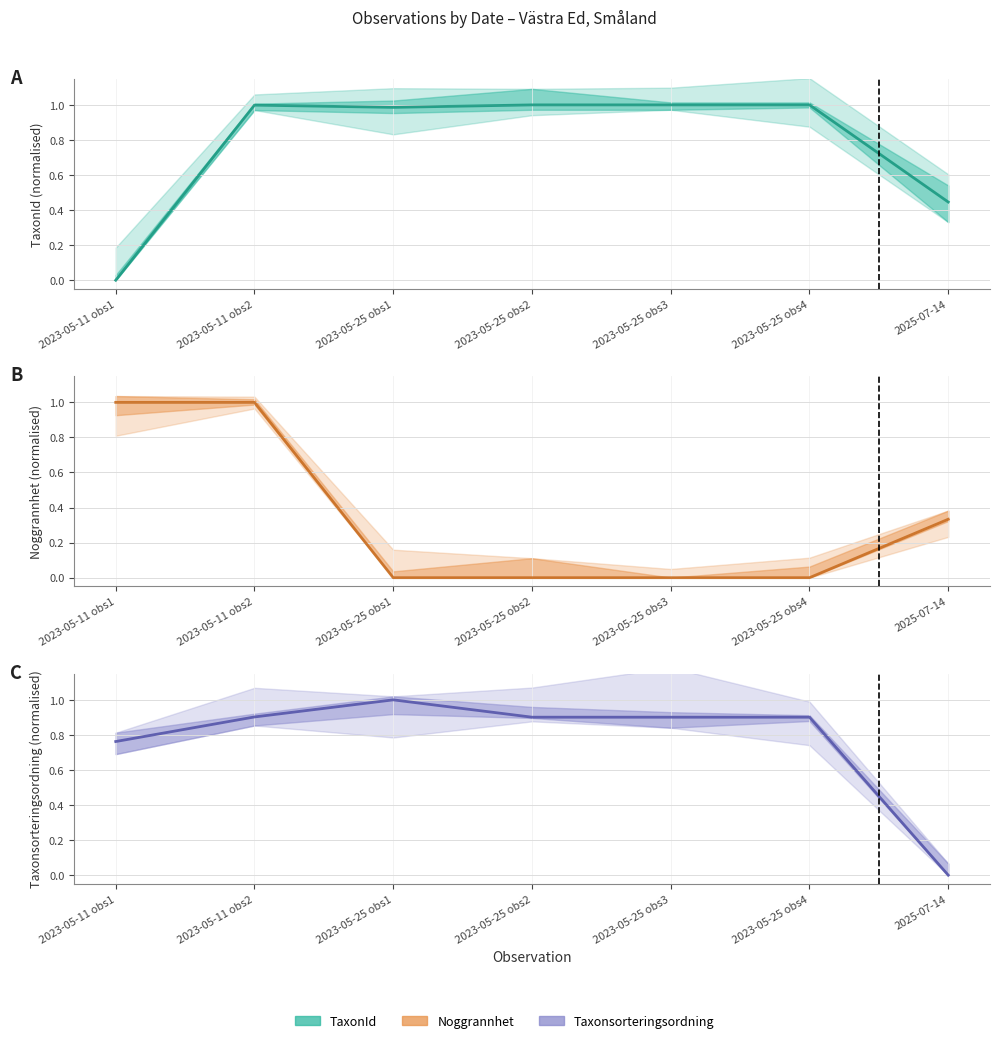

The value of Noggrannhet at 2023-05-11 obs2 is 1.7. True or false?

False